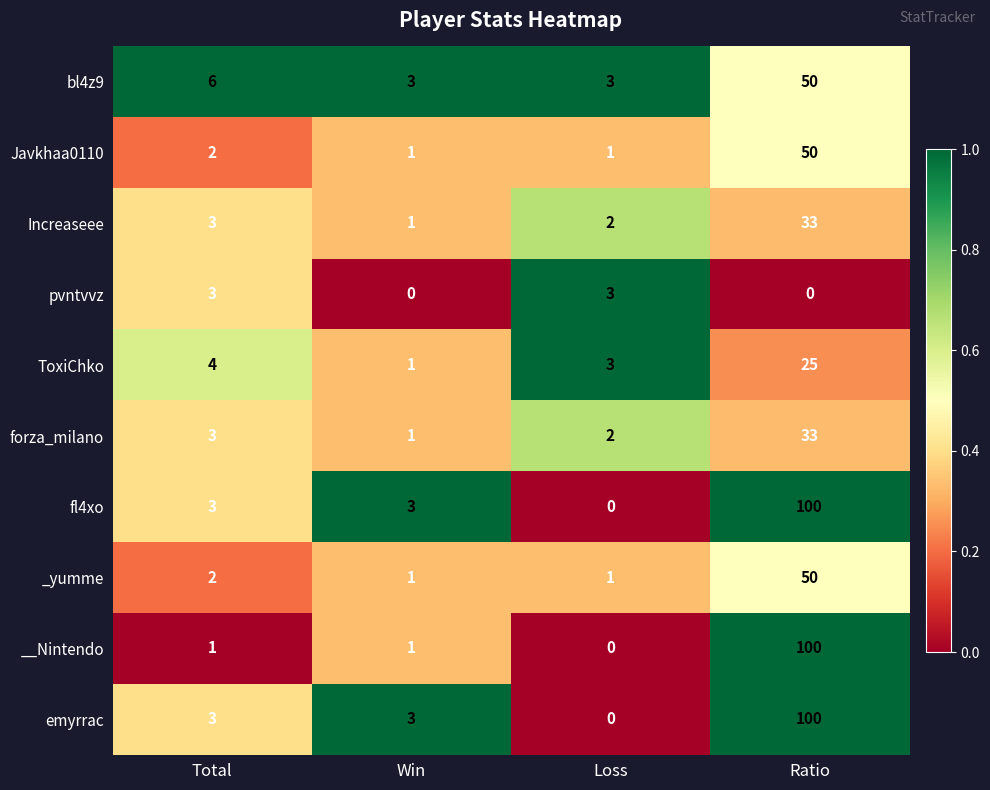

Which label corresponds to the largest value in the chart?

Ratio